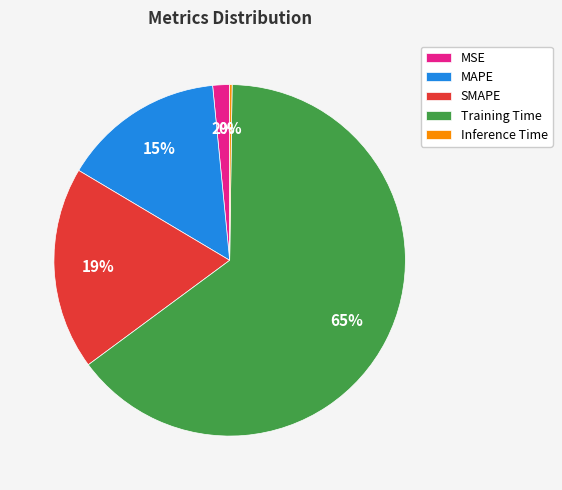

Which category has the biggest portion of the pie?

Training Time